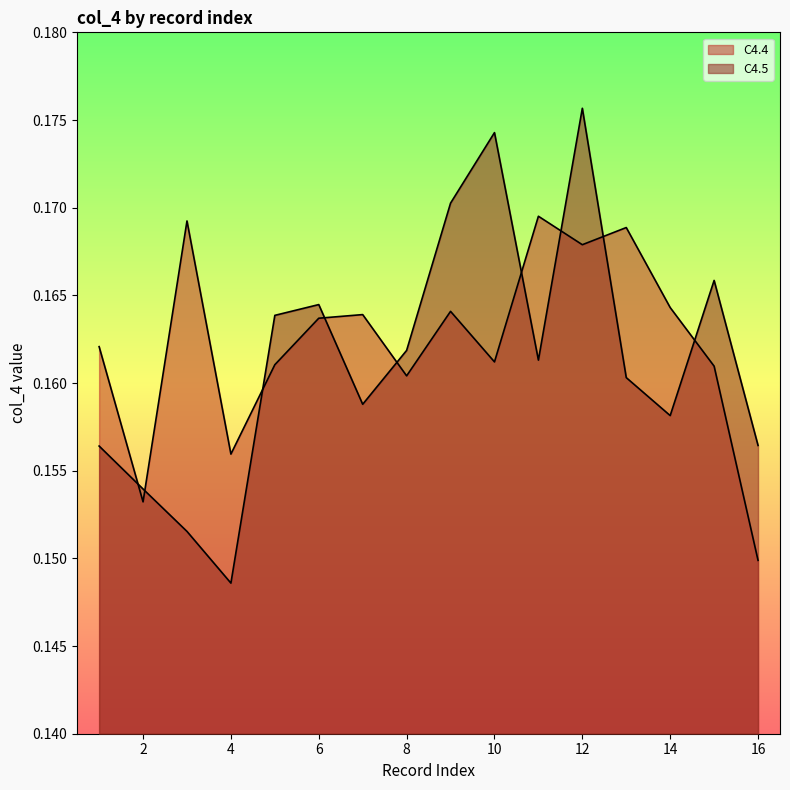

Does the chart display data point markers on the line(s)?

No